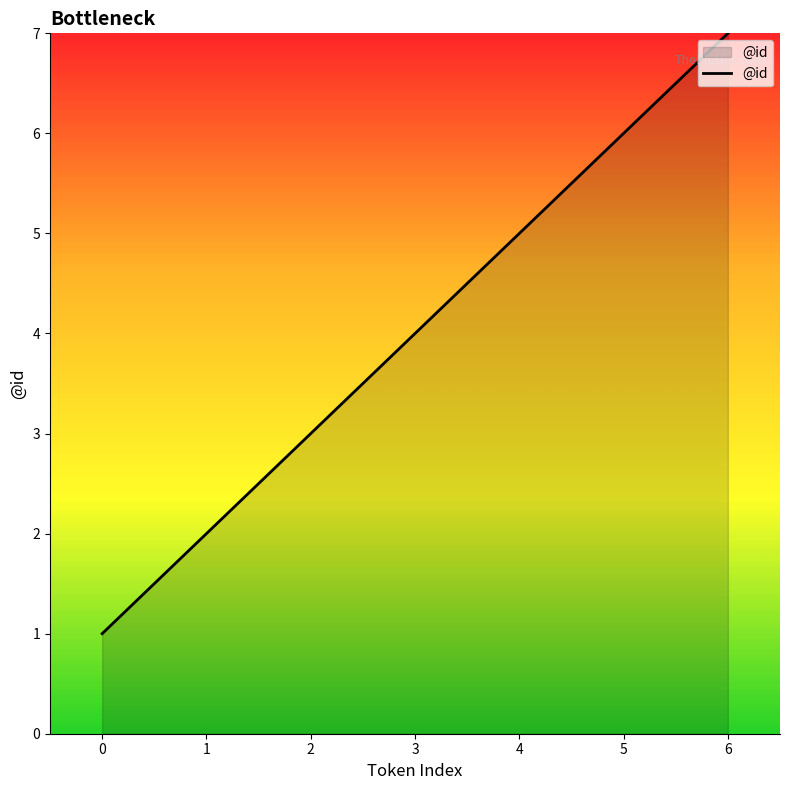

What is the sum of all values?

28